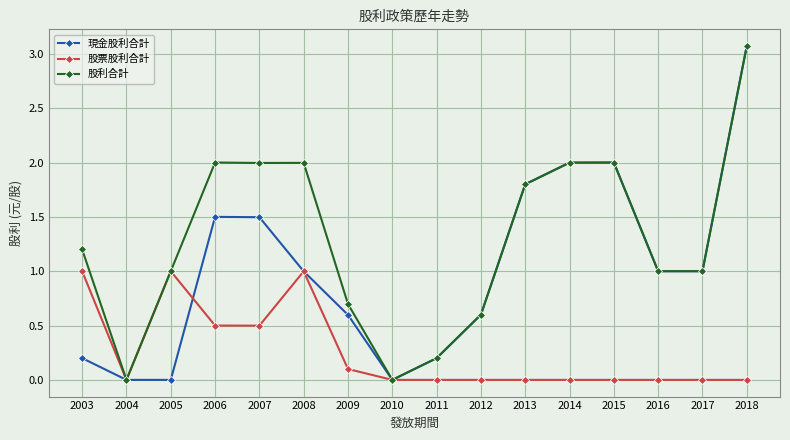

The 股利合計 series shows 3.1 at 2008. True or false?

False